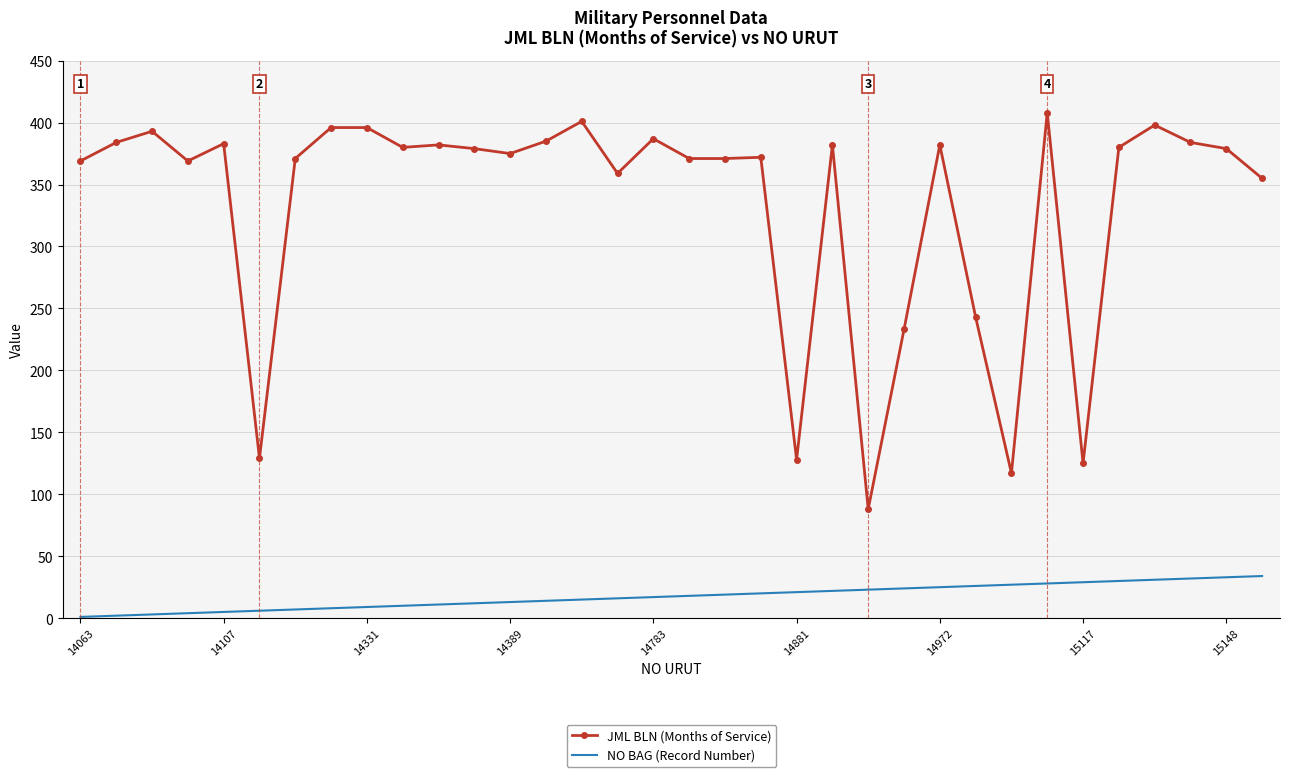

Which series has the largest range (max minus min)?

JML BLN (Months of Service)